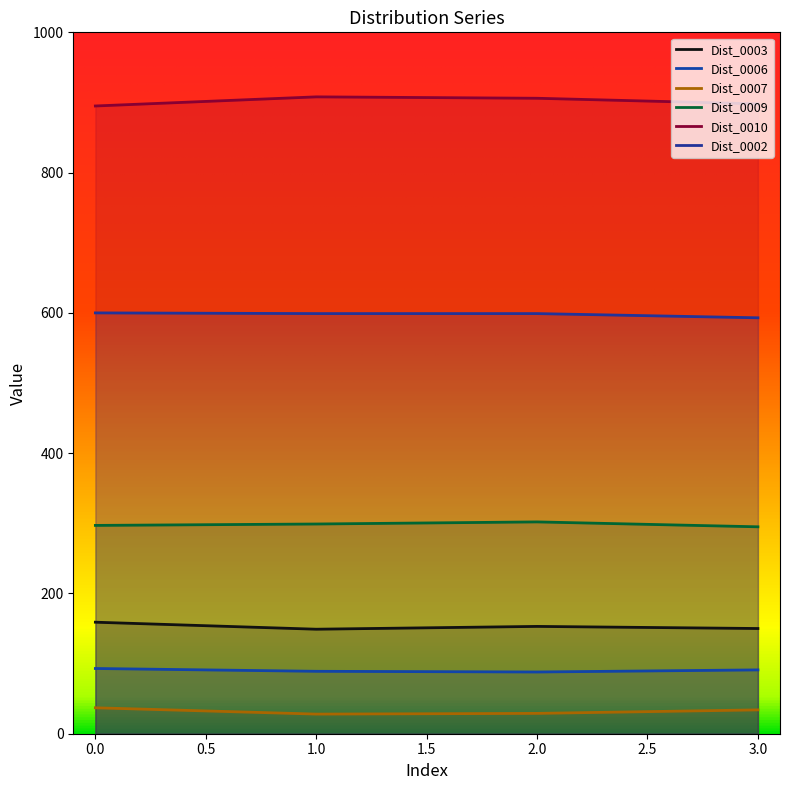

Does the chart have visible grid lines?

No